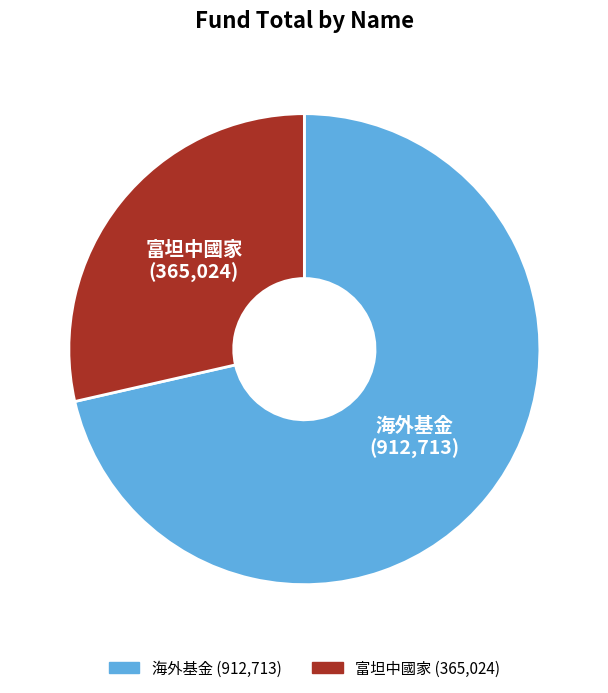

Which has a higher value, 海外基金 or 富坦中國家?

海外基金